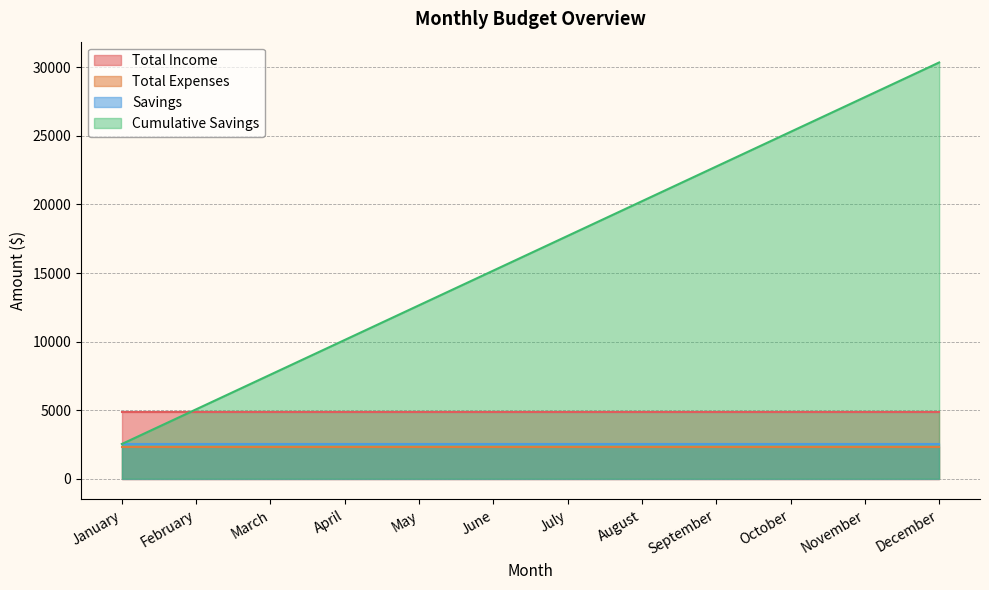

What is the total value across all series at September?

32470